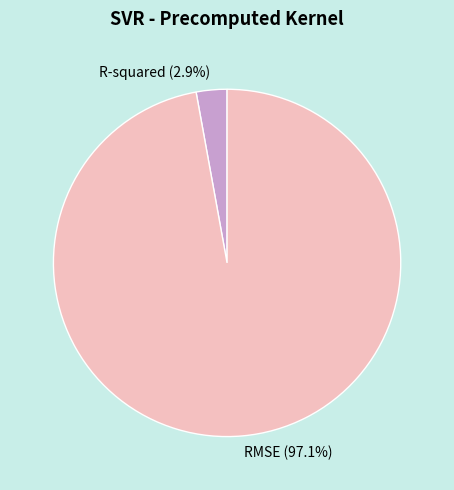

To the nearest percent, what percentage of the pie is RMSE?

97%